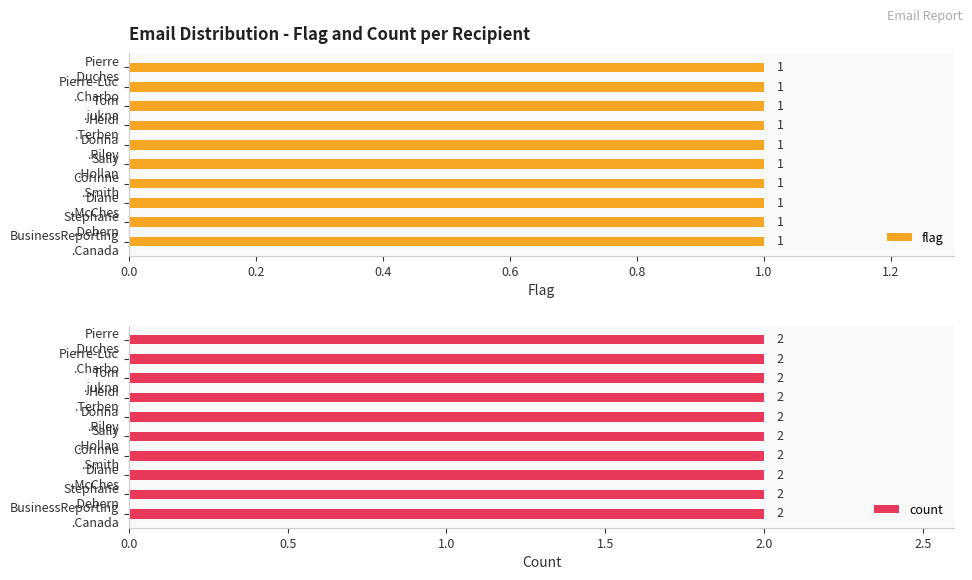

How many groups of bars are there?

10